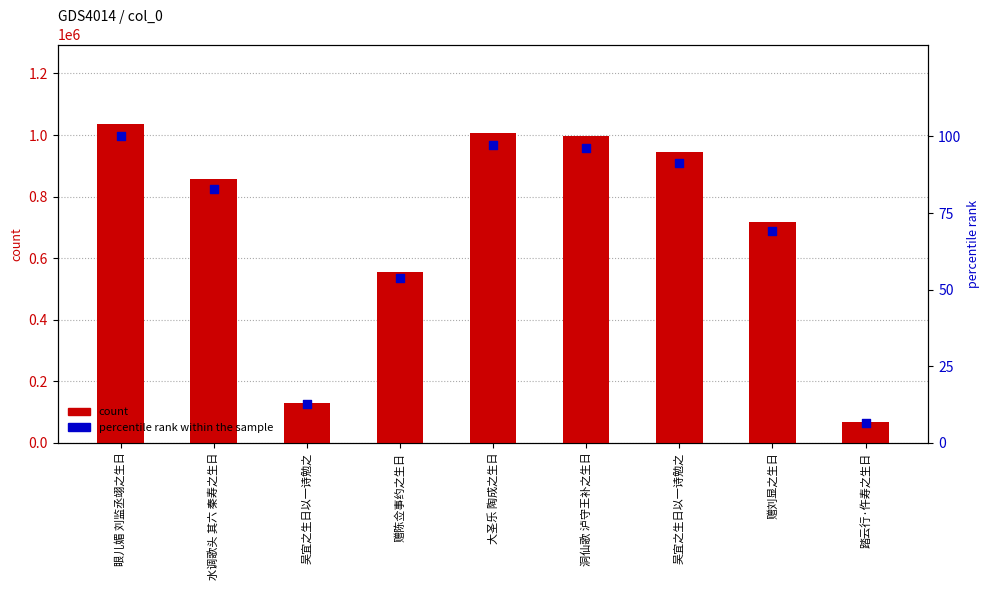

What is the total value across all series at 踏云行·仵寿之生日?

67913.6